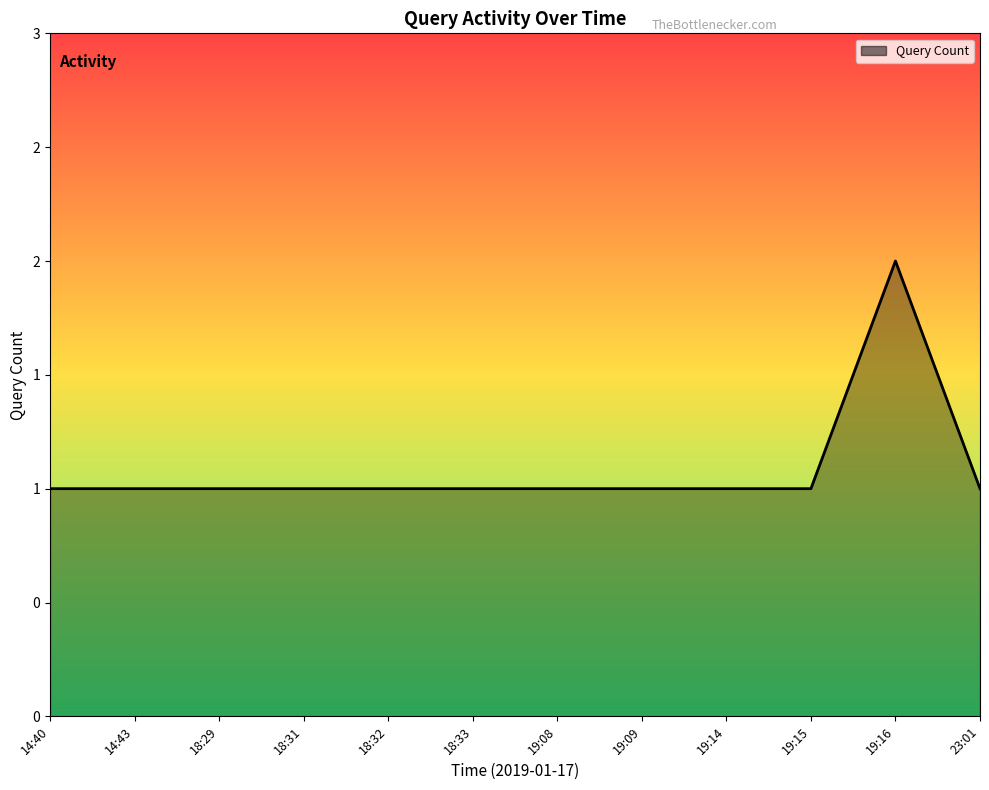

Does the chart display data point markers on the line(s)?

No